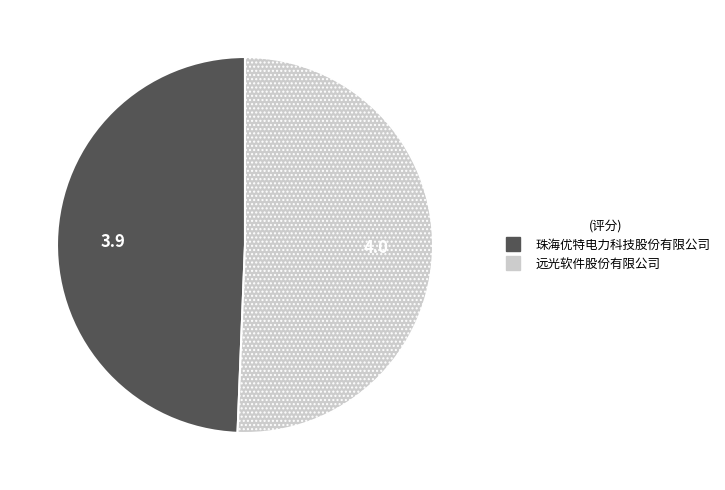

Rank the categories by value from highest to lowest.

远光软件股份有限公司, 珠海优特电力科技股份有限公司